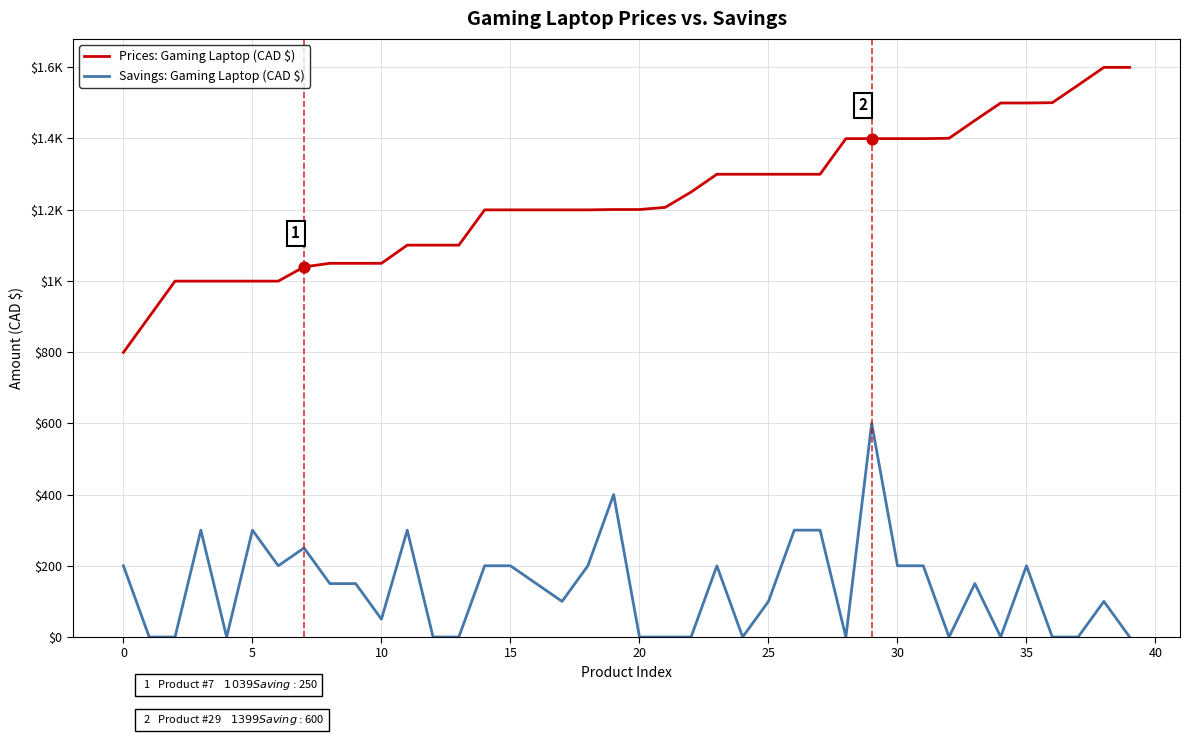

What are all the series names shown in the legend?

Prices: Gaming Laptop (CAD $), Savings: Gaming Laptop (CAD $)